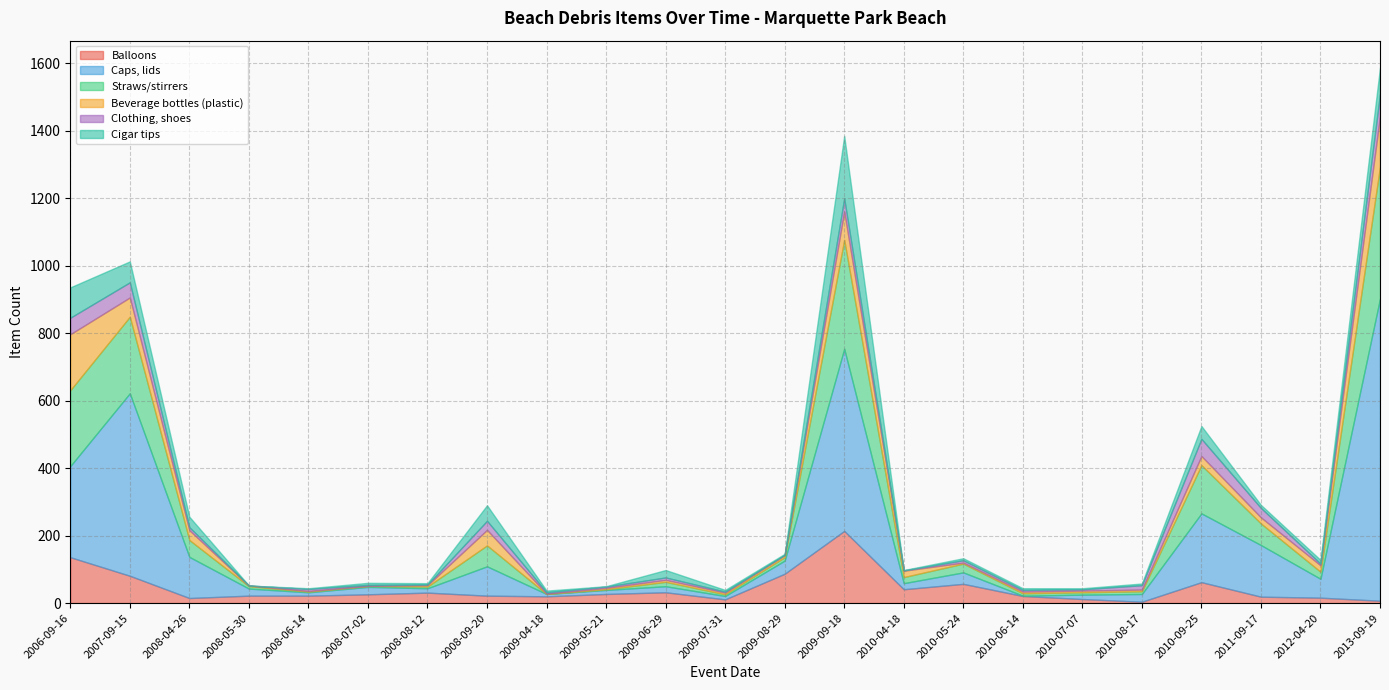

What is the total value across all series at 2010-07-07?

44